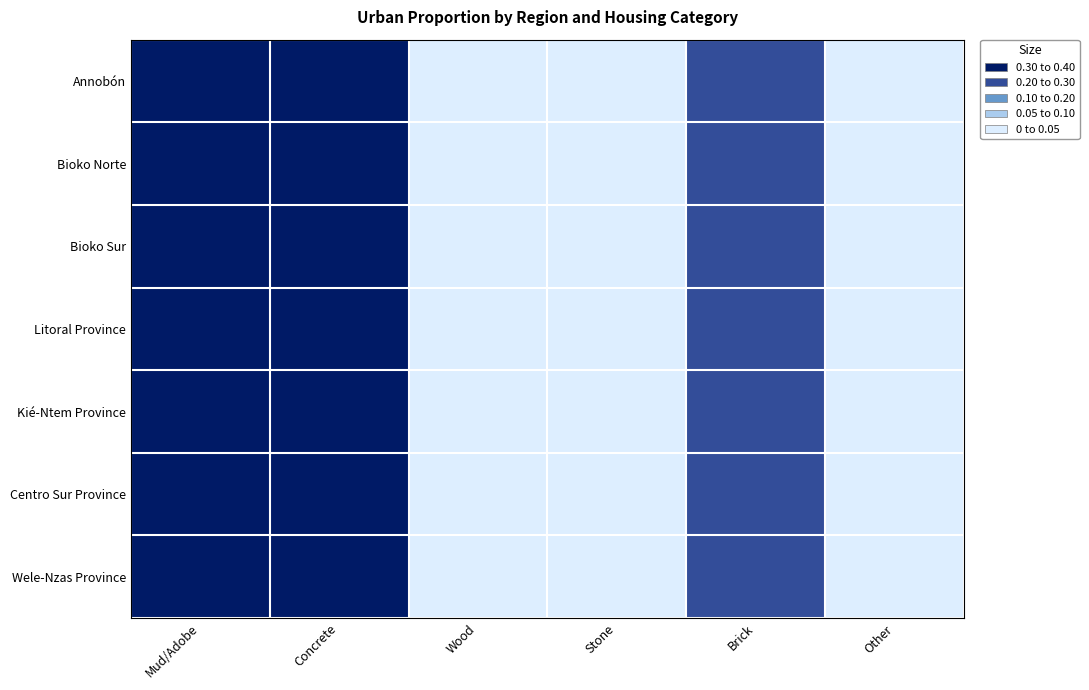

How many categories are shown in the chart?

6